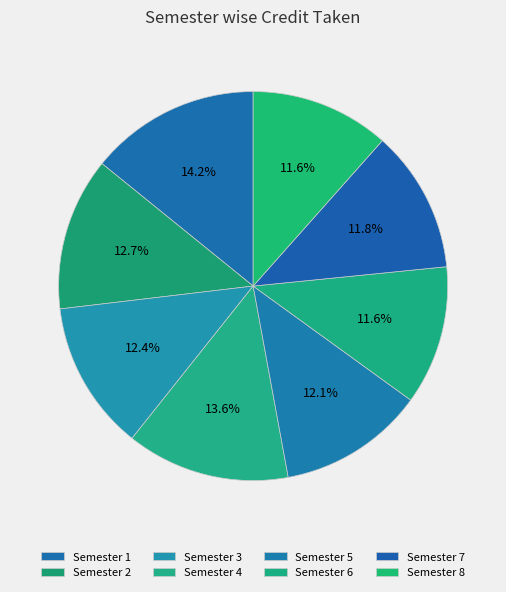

How many slices are in this pie chart?

8